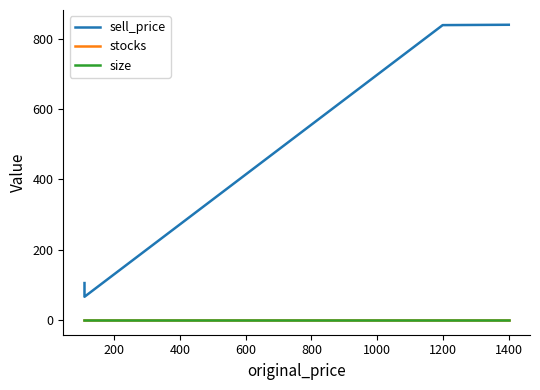

Does the chart display data point markers on the line(s)?

No